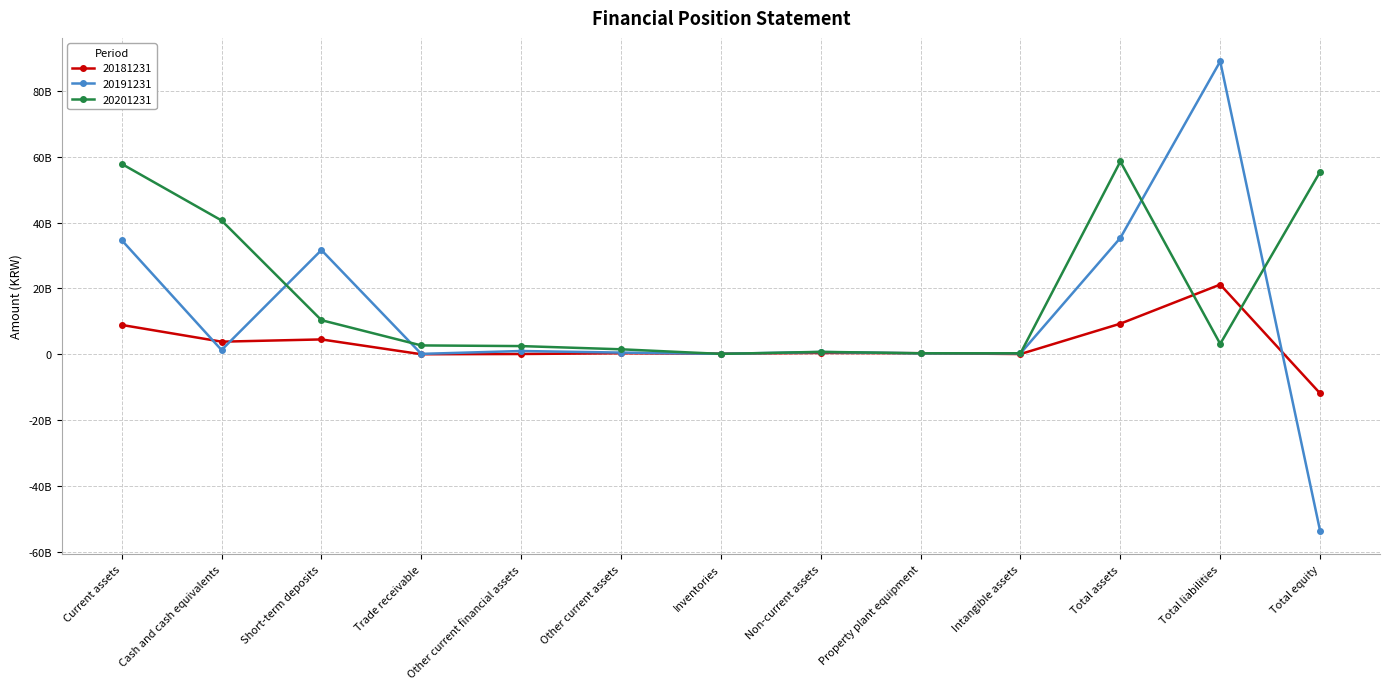

Does the chart have visible grid lines?

Yes